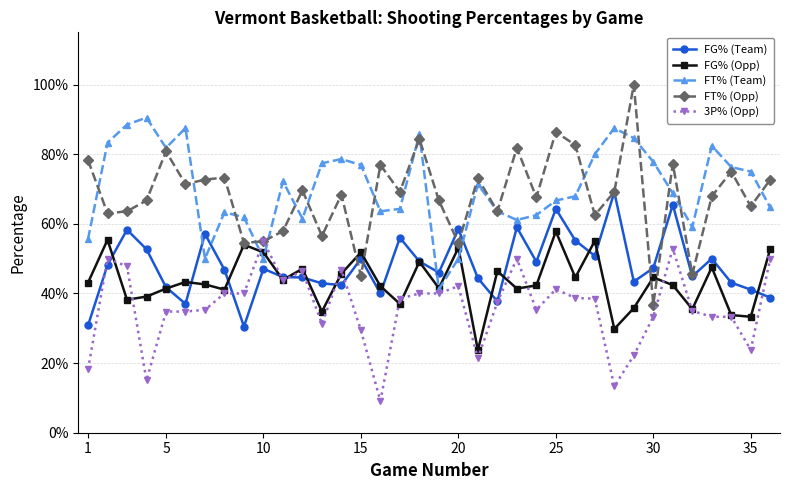

Does the chart have visible grid lines?

Yes